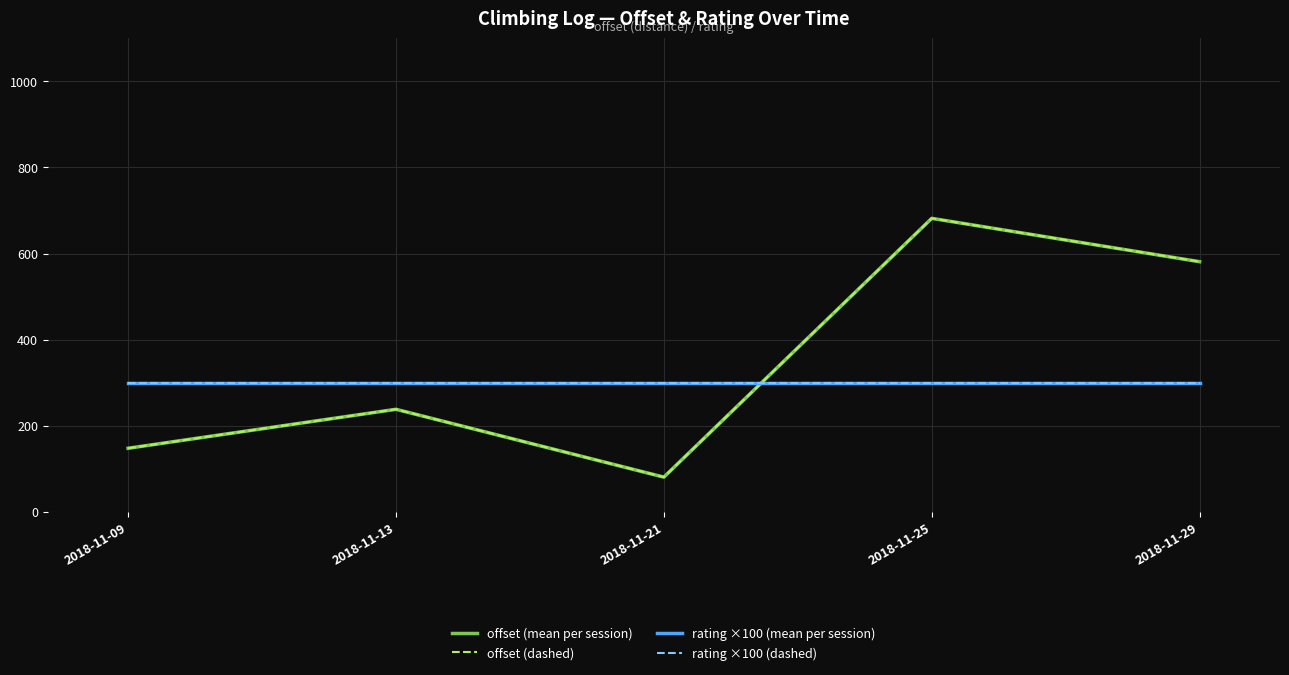

Between 2018-11-09 and 2018-11-21, which series saw the biggest shift?

offset (mean per session)